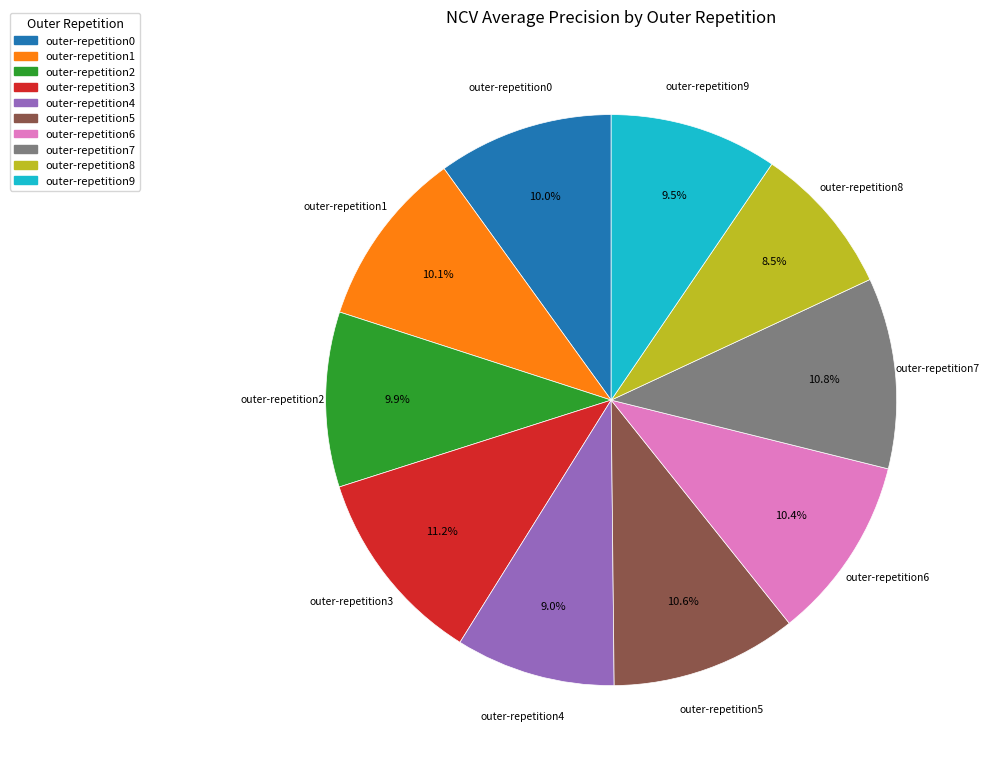

Count the number of slices in the pie.

10